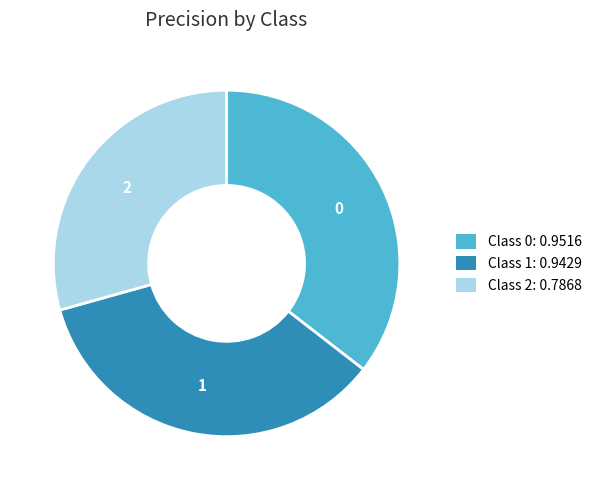

Does any single category account for the majority?

No